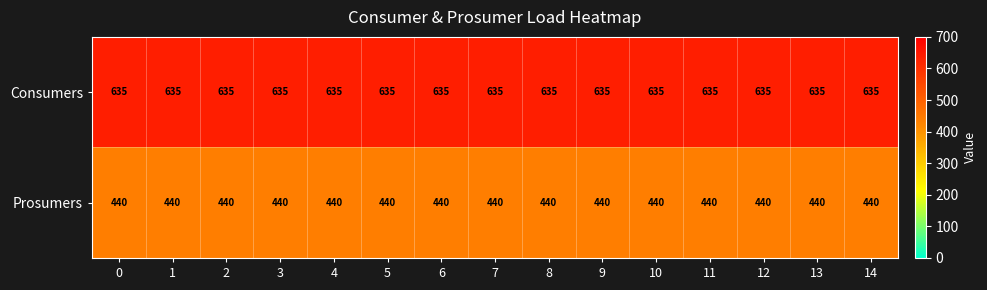

What is the difference between the highest and lowest values at 13?

195